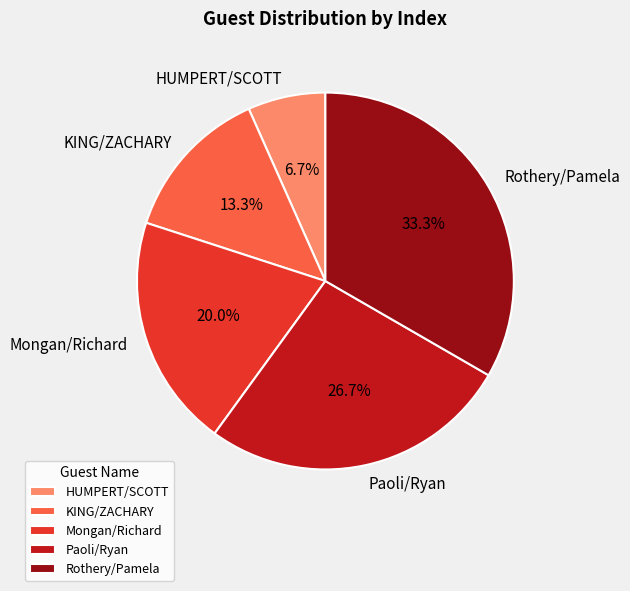

To the nearest percent, what percentage of the pie is Paoli/Ryan?

27%